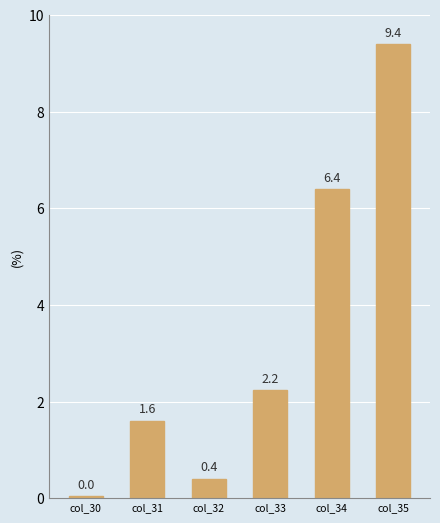

What is the approximate value at col_32?

0.4